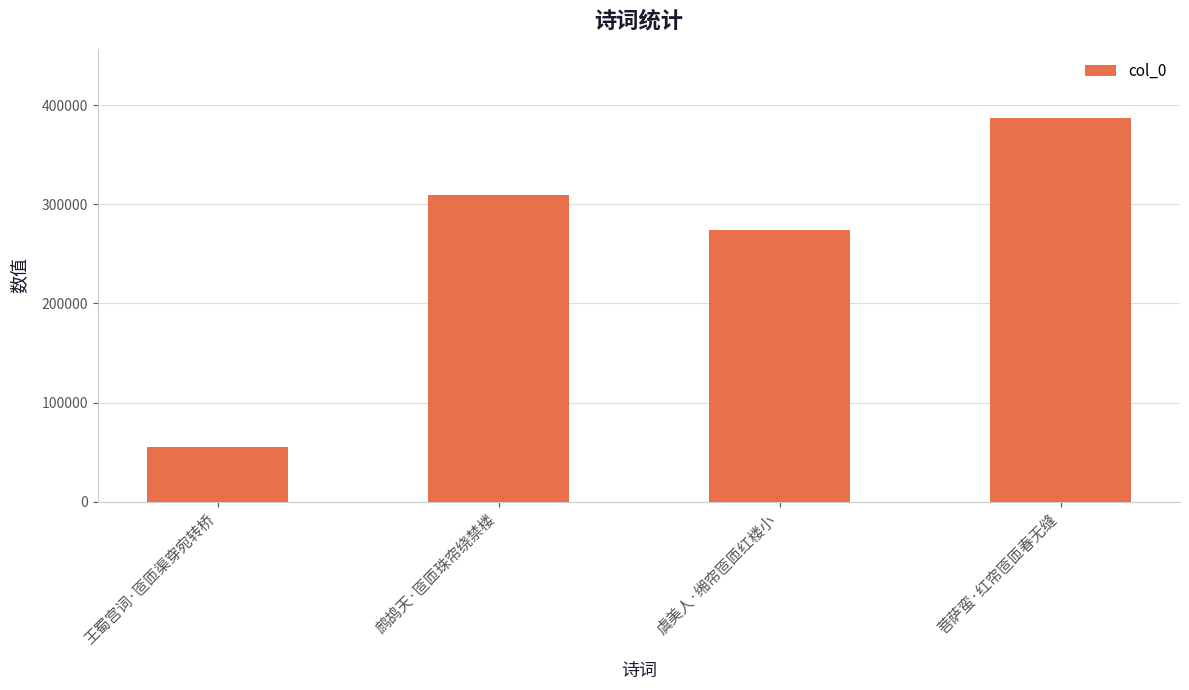

Reading right to left, list all the values displayed in this chart.

387150	274244	309506	54782